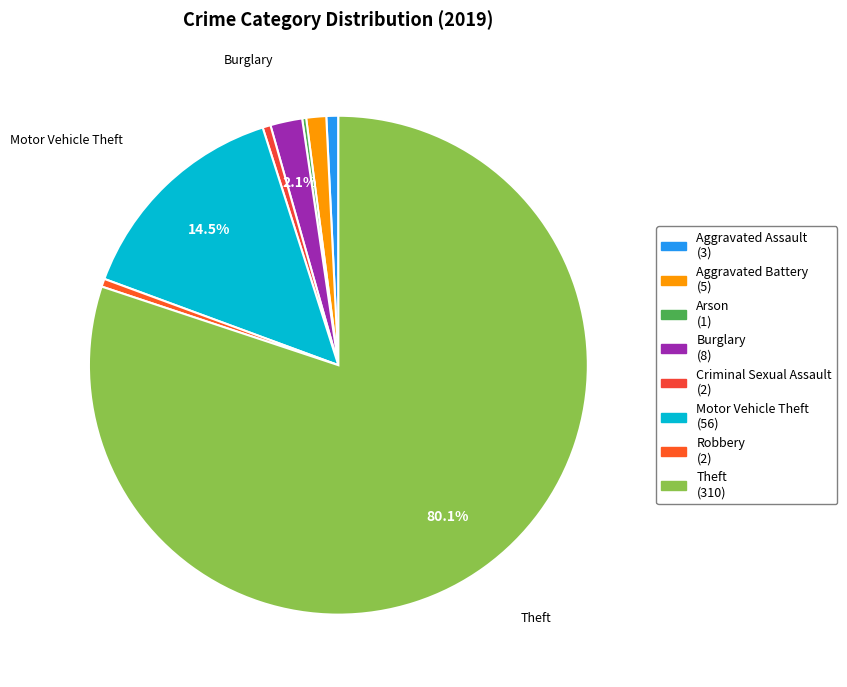

How many slices are in this pie chart?

8